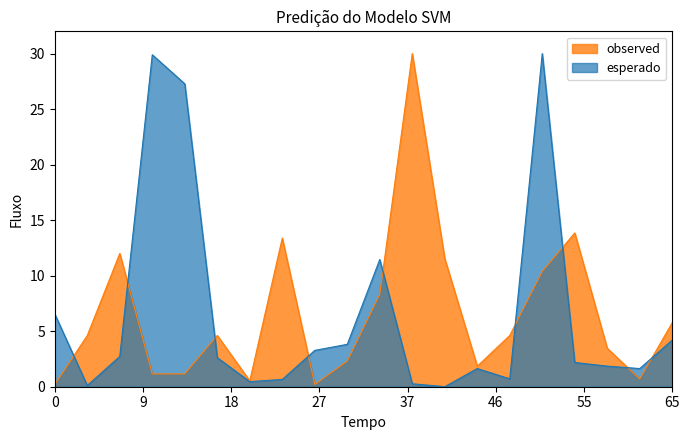

Rank the series at 0 from lowest to highest value.

observed, esperado